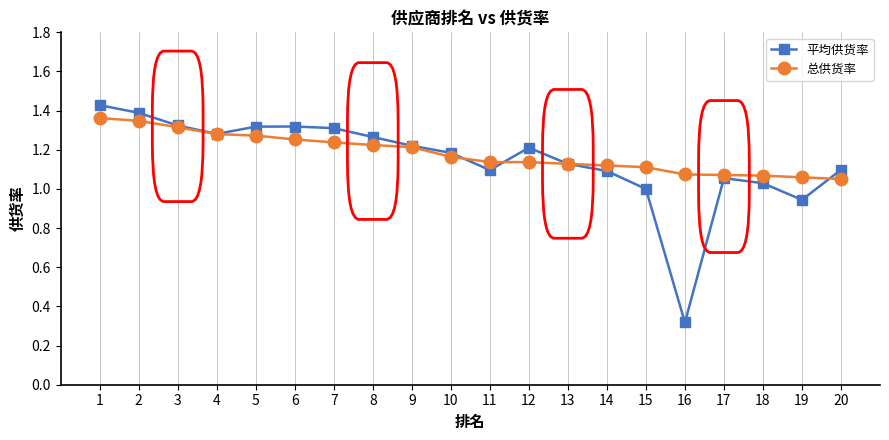

Where is the first local minimum for 平均供货率?

4